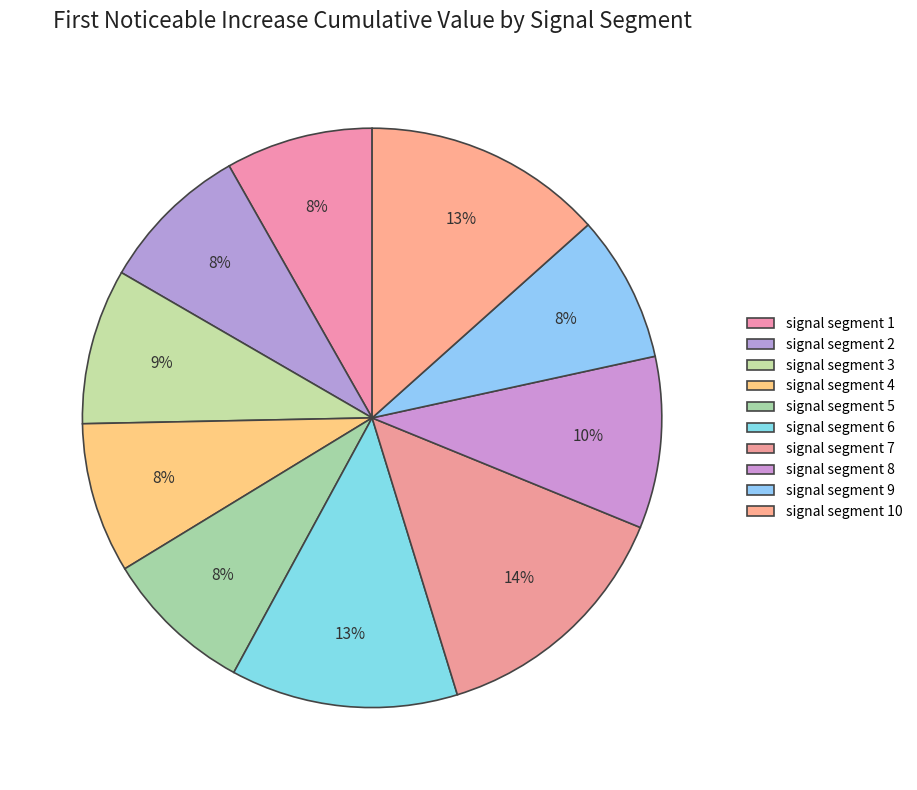

Count the number of slices in the pie.

10